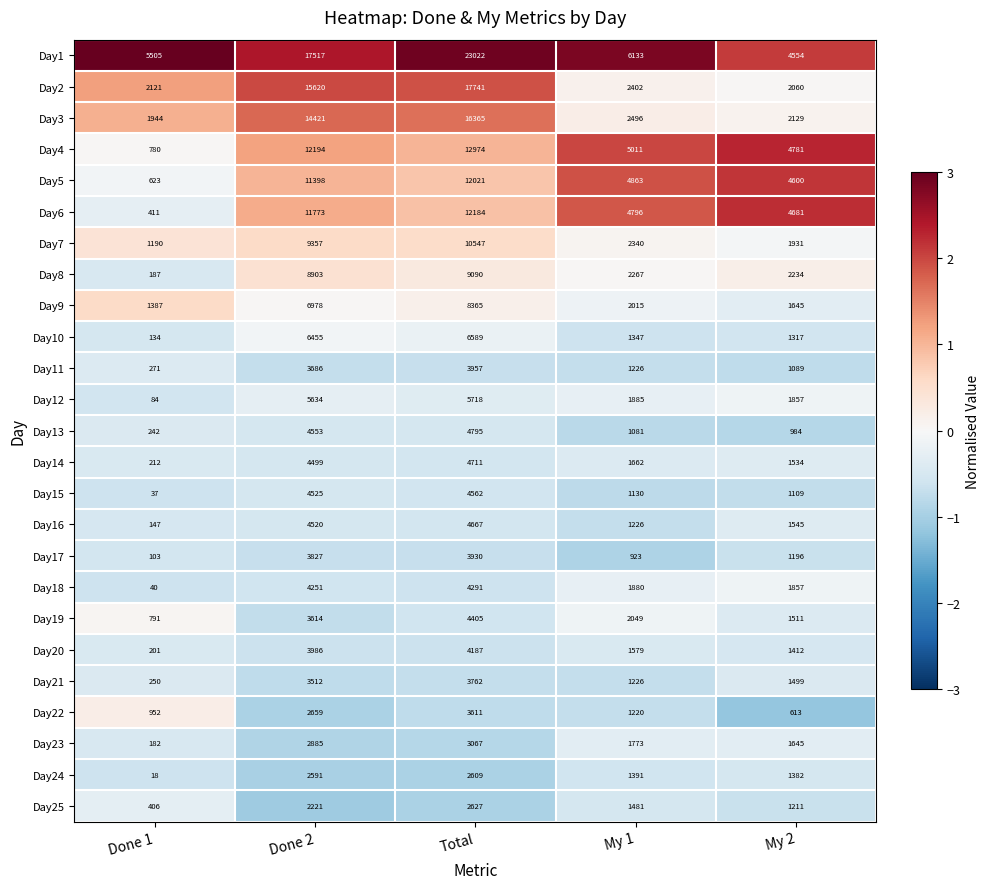

List the series in order of their peak value, lowest first.

Day24, Day25, Day23, Day22, Day21, Day17, Day11, Day20, Day18, Day19, Day15, Day16, Day14, Day13, Day12, Day10, Day9, Day8, Day7, Day5, Day6, Day4, Day3, Day2, Day1